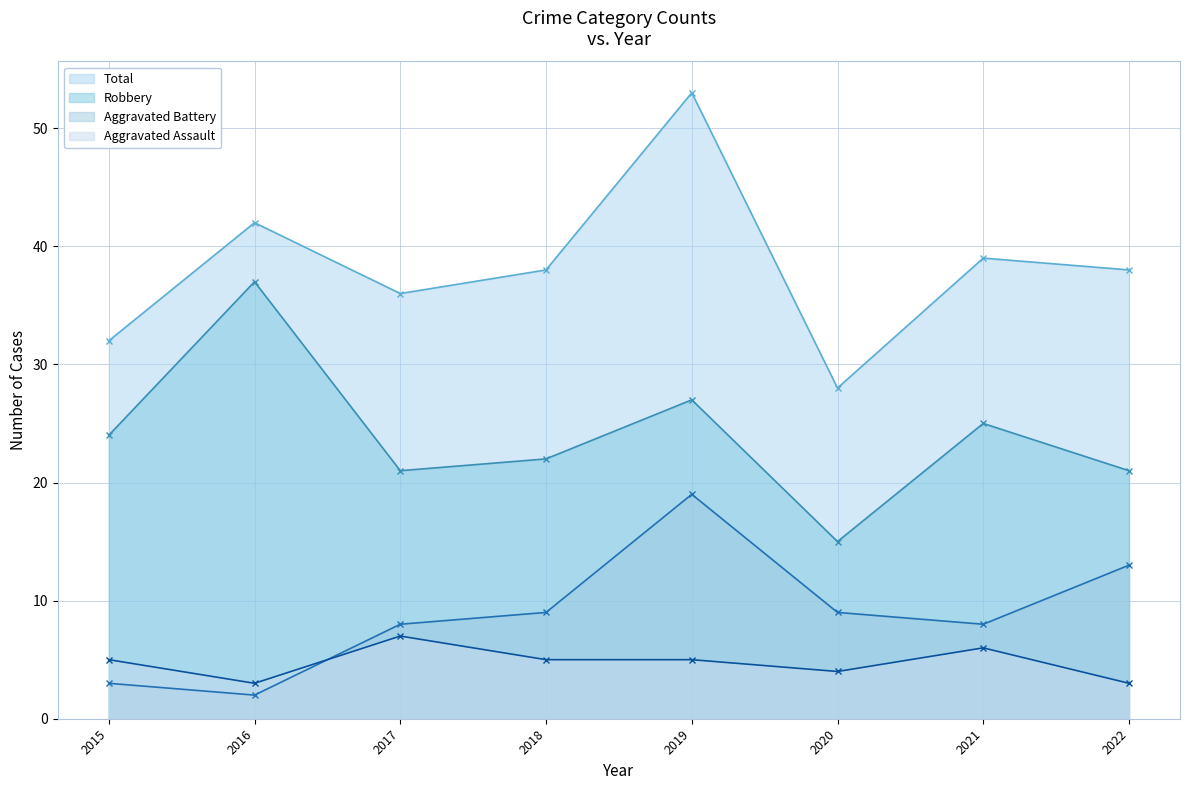

Reading right to left, transcribe all the data shown in this chart.

Aggravated Assault: 3	6	4	5	5	7	3	5
Aggravated Battery: 13	8	9	19	9	8	2	3
Robbery: 21	25	15	27	22	21	37	24
Total: 38	39	28	53	38	36	42	32